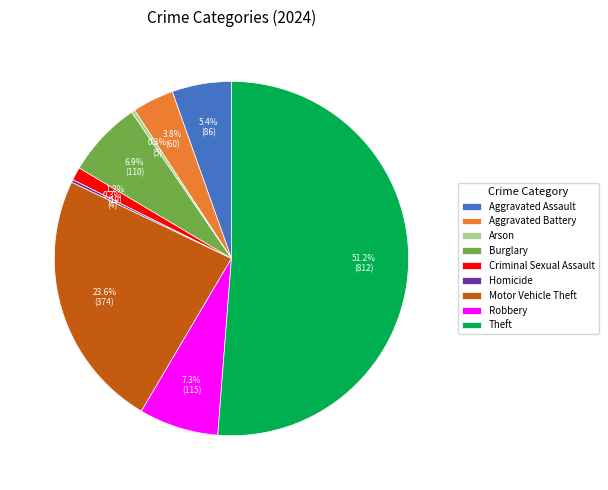

What is the largest slice in the pie chart?

Theft